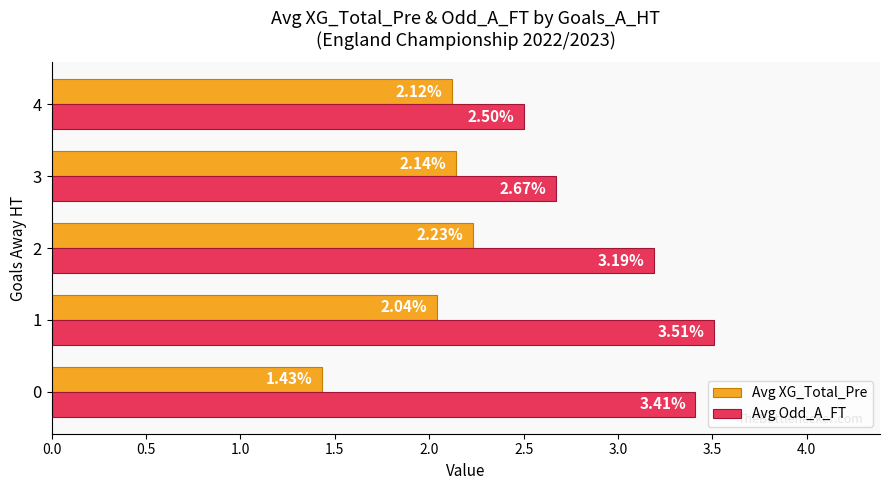

At 2, list the series in order from smallest to largest.

Avg XG_Total_Pre, Avg Odd_A_FT